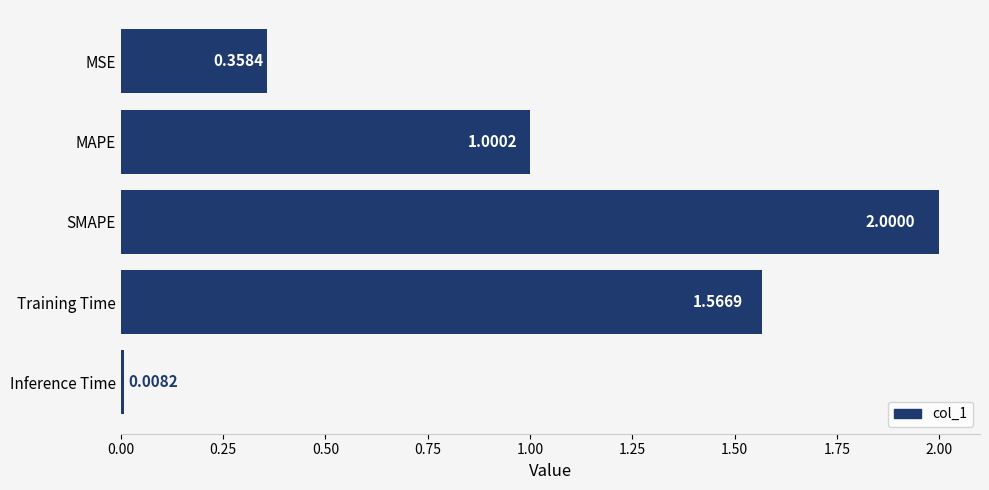

Which category has the lowest value across all series?

Inference Time